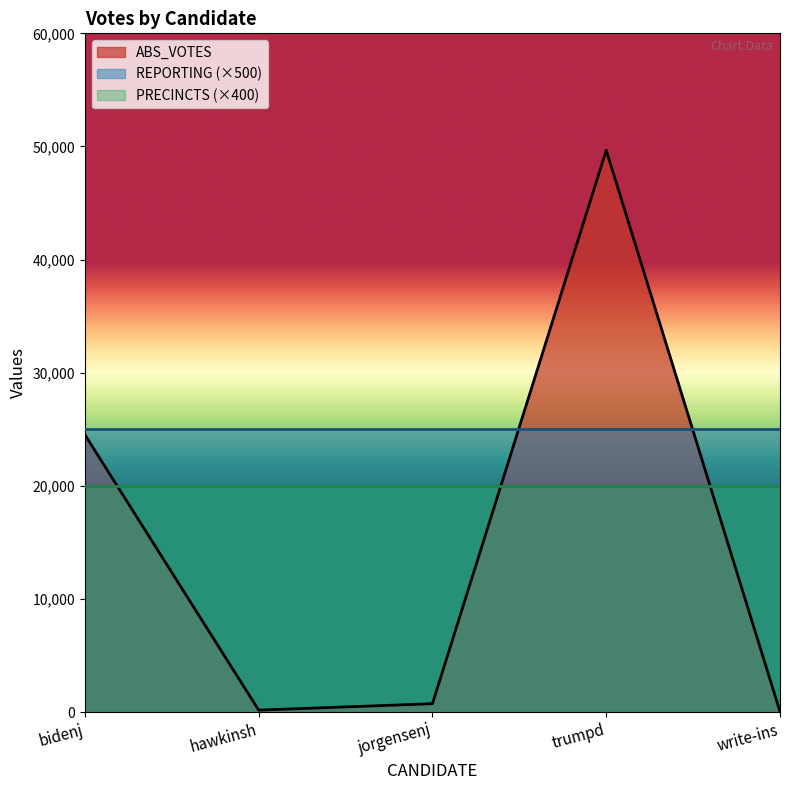

What are all the series names shown in the legend?

ABS_VOTES, REPORTING (×500), PRECINCTS (×400)